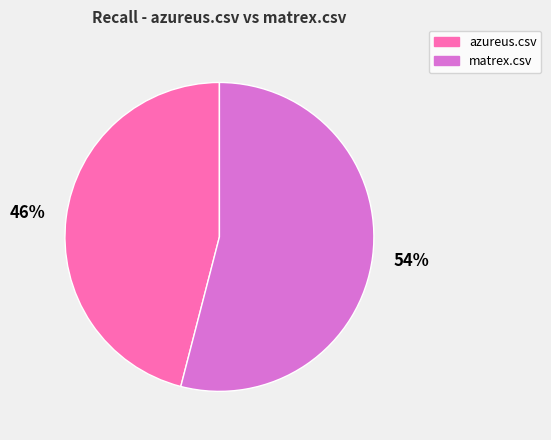

What is the largest slice in the pie chart?

matrex.csv